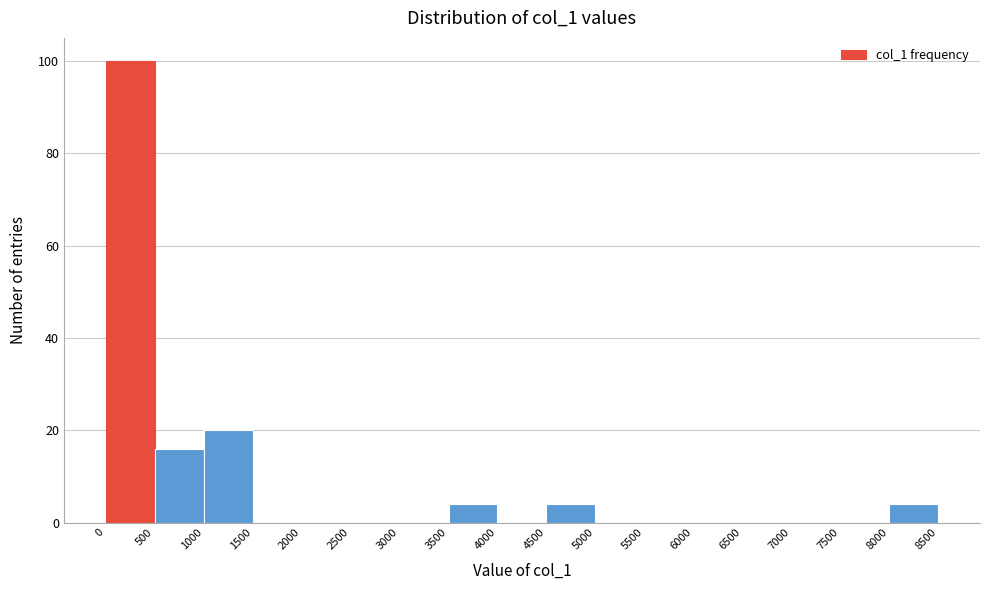

What is the height of the bar covering 3500 to 4000 on the x-axis? The values are not printed on the chart, so give them approximately, as read against the axis.

4